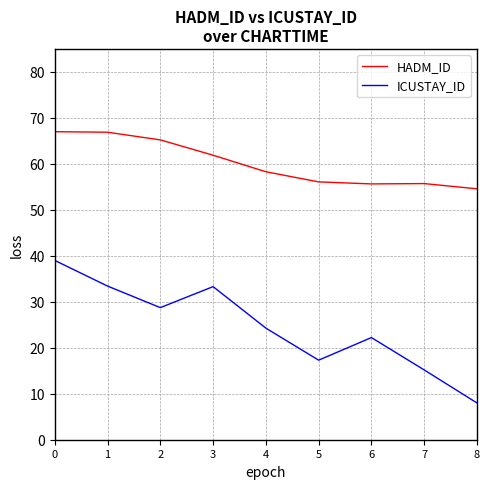

The value of ICUSTAY_ID at 2 is 45.0. True or false?

False